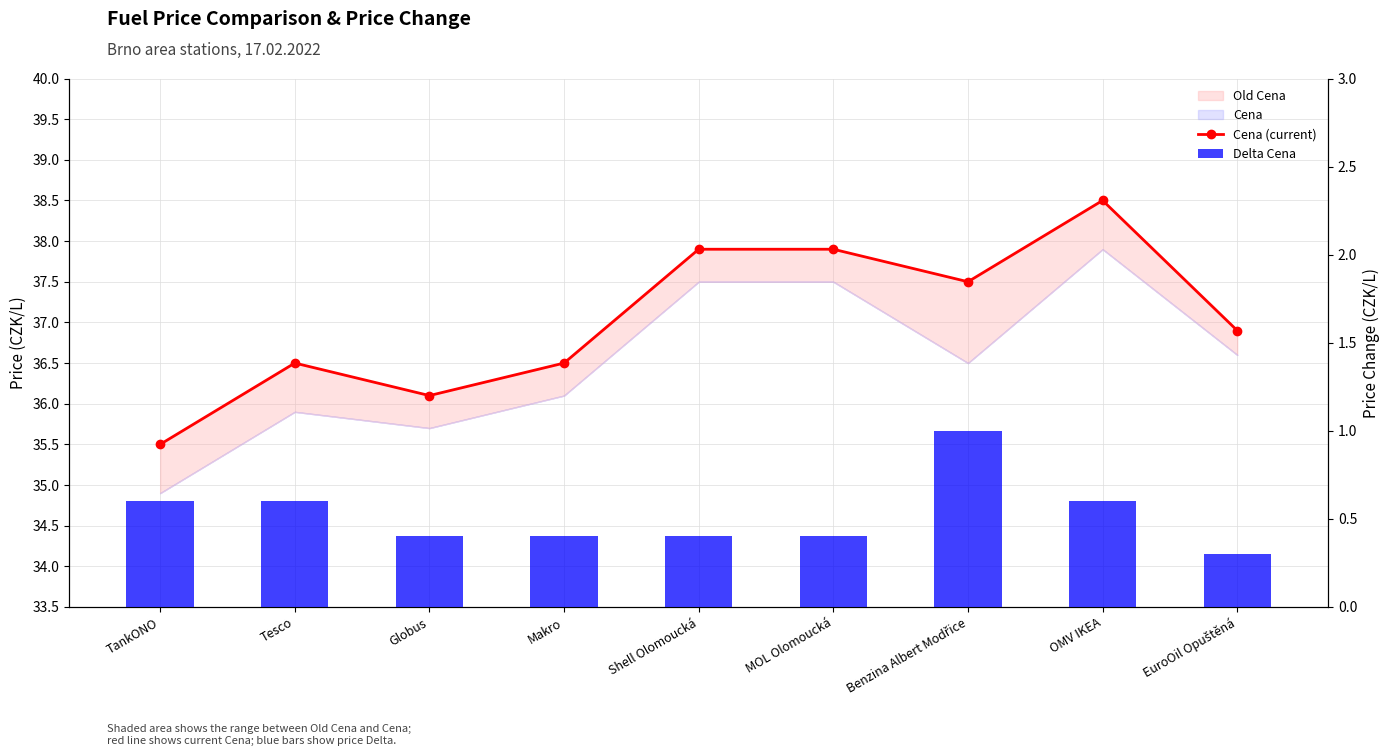

What is the sum of all Delta Cena values?

4.7